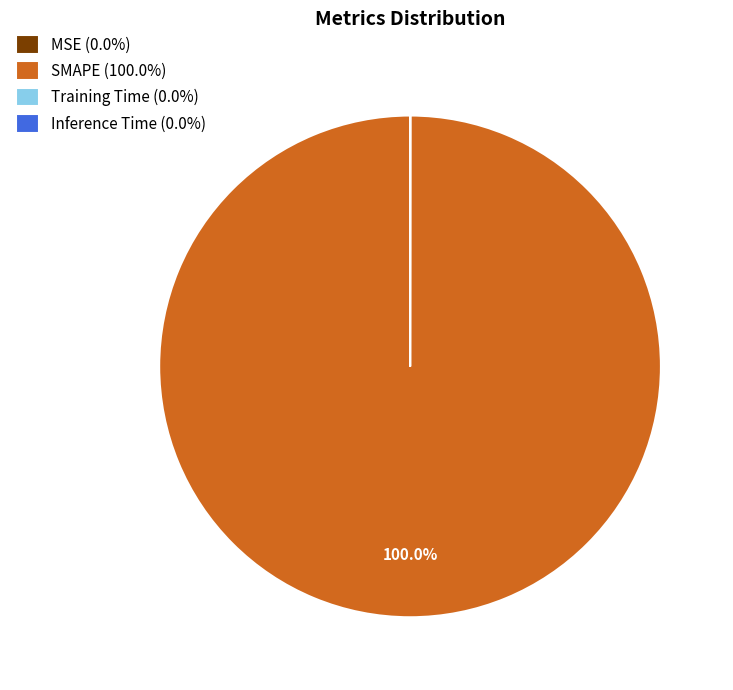

Is there any slice that represents more than half of the pie?

Yes